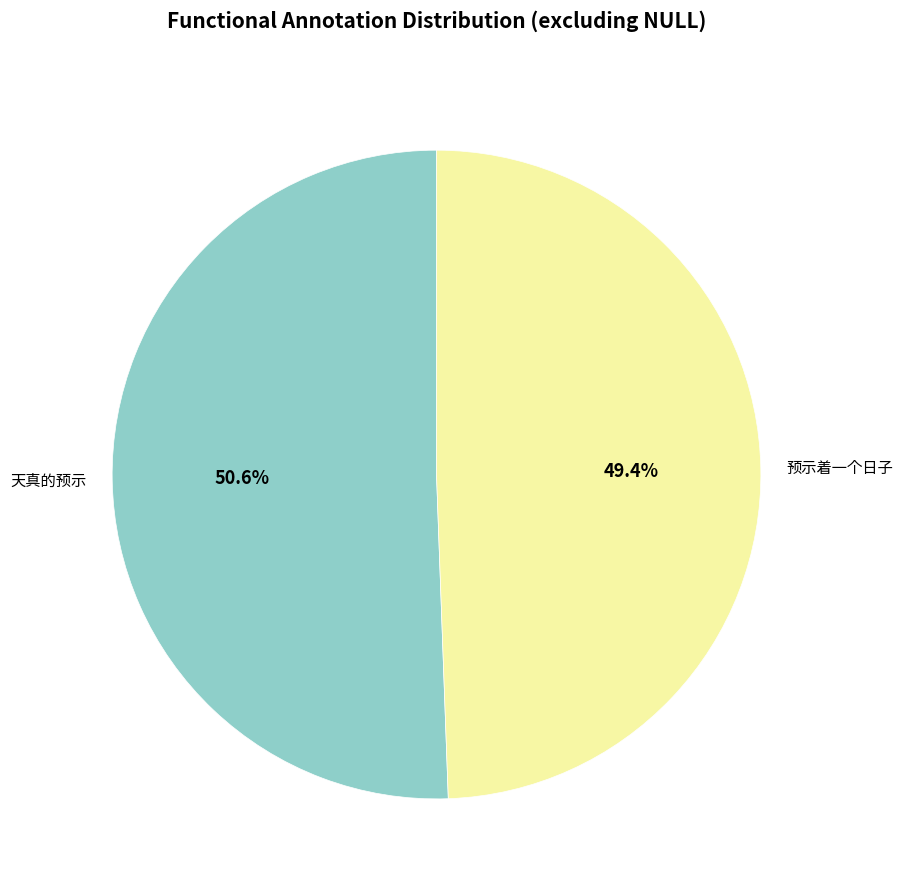

Between 天真的预示 and 预示着一个日子, which is larger?

天真的预示